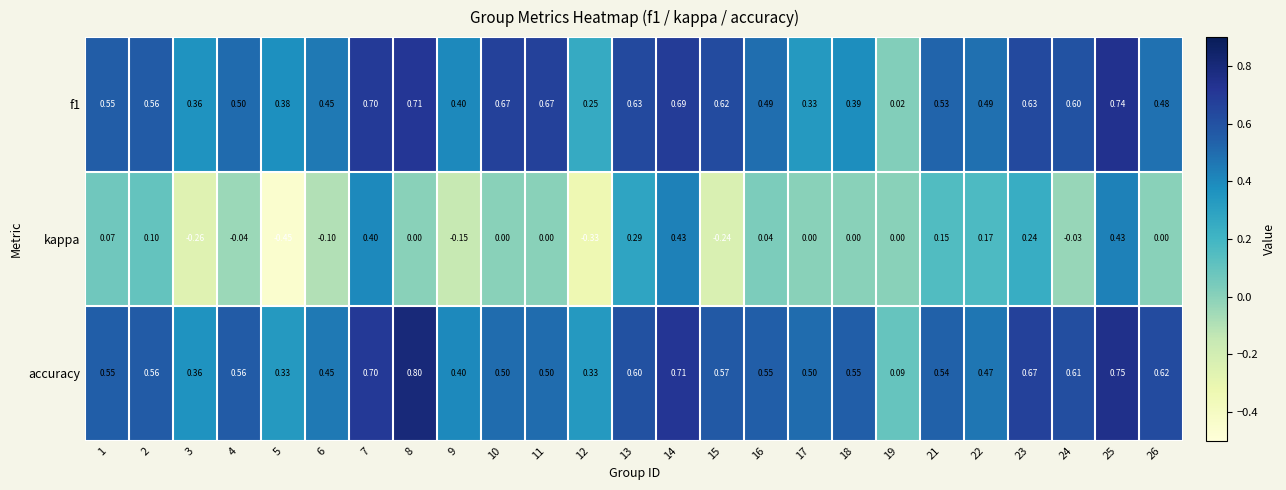

Which series has the largest range (max minus min)?

kappa